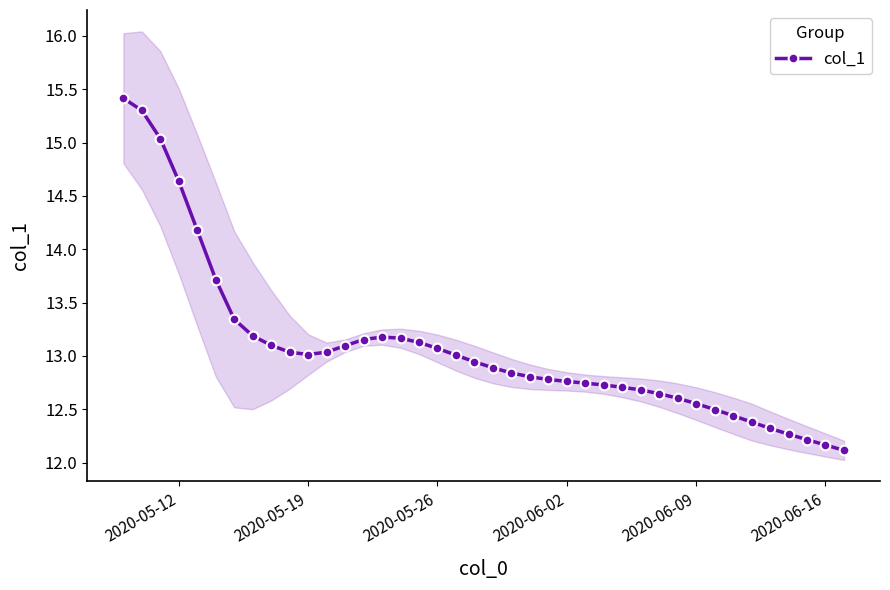

What is the lowest value of the col_1 series?

12.1